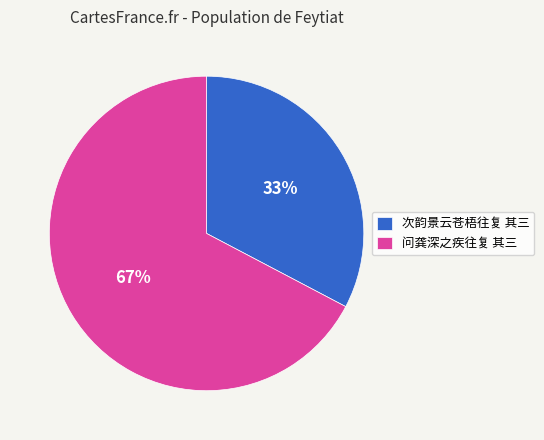

To the nearest percent, what is the combined percentage of 问龚深之疾往复 其三 and 次韵景云苍梧往复 其三?

100%